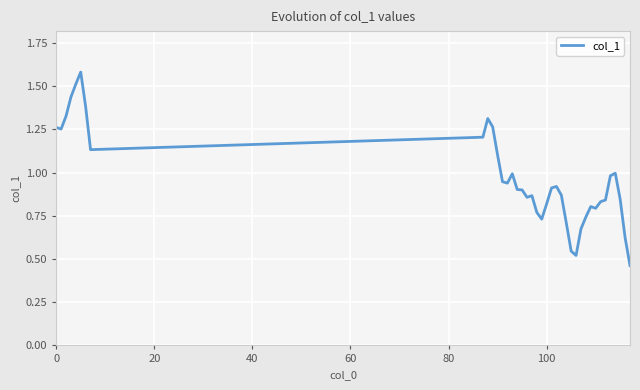

Is this an area chart (filled region under the line)?

No